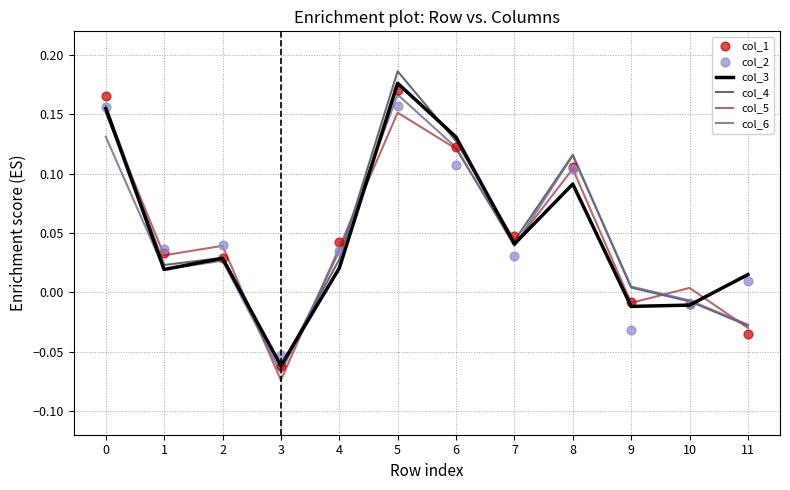

At how many categories does at least one series exceed 0?

11